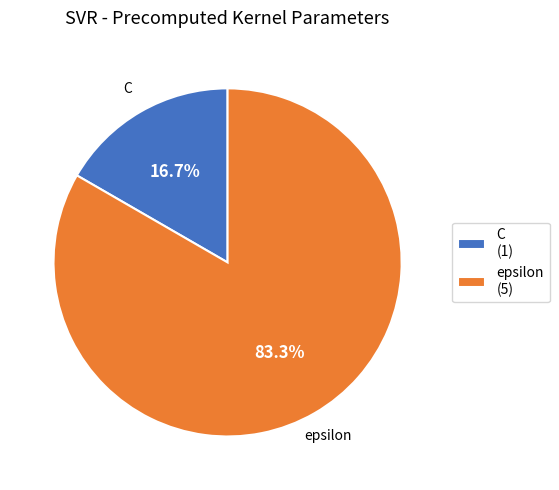

What percentage is the epsilon slice, to the nearest percent?

83%